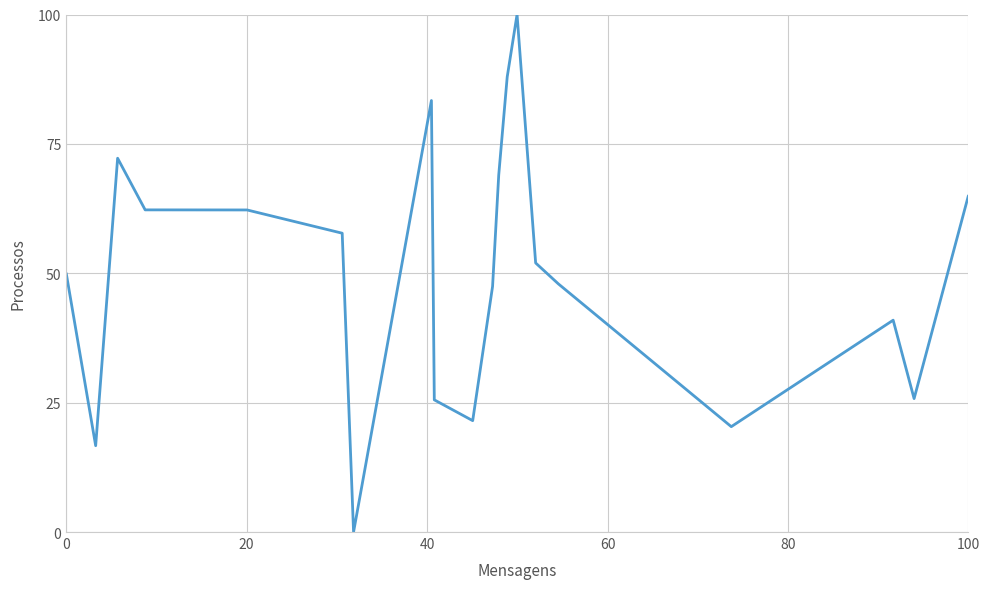

What is the maximum value shown in the chart?

100.0